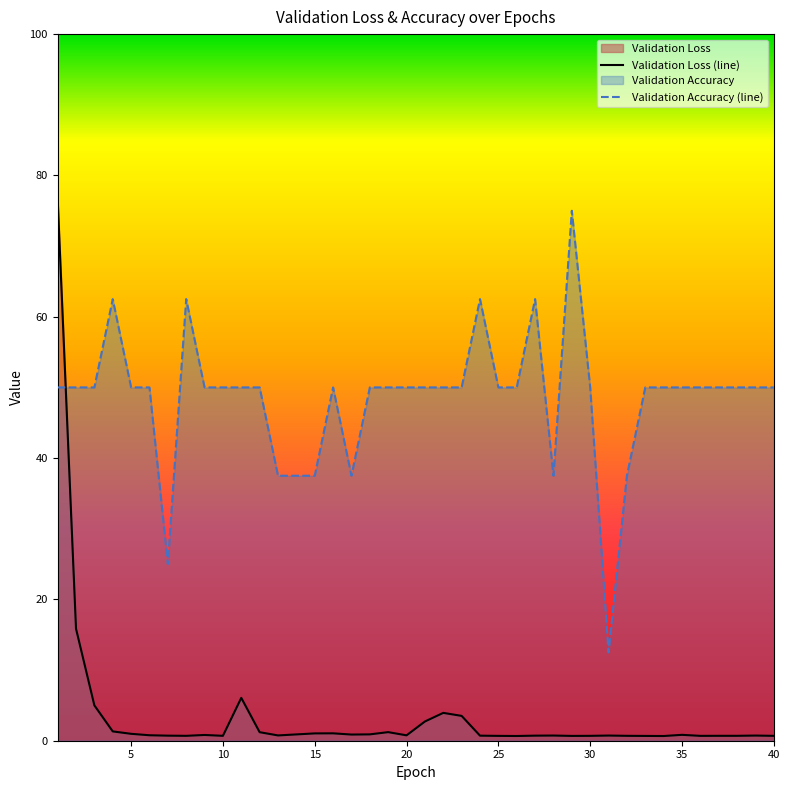

How many lines are shown in the chart?

2